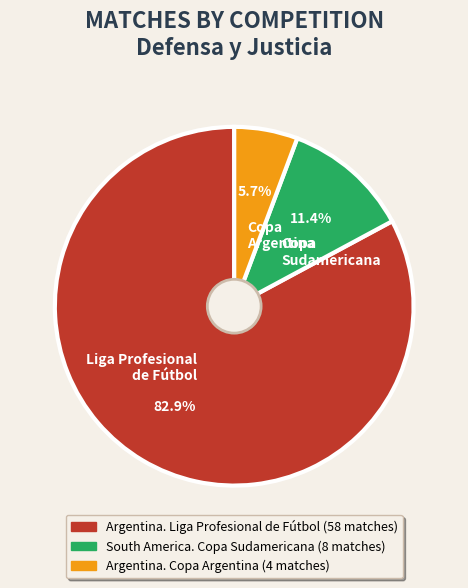

Which has a higher value, Copa Argentina or Copa Sudamericana?

Copa Sudamericana